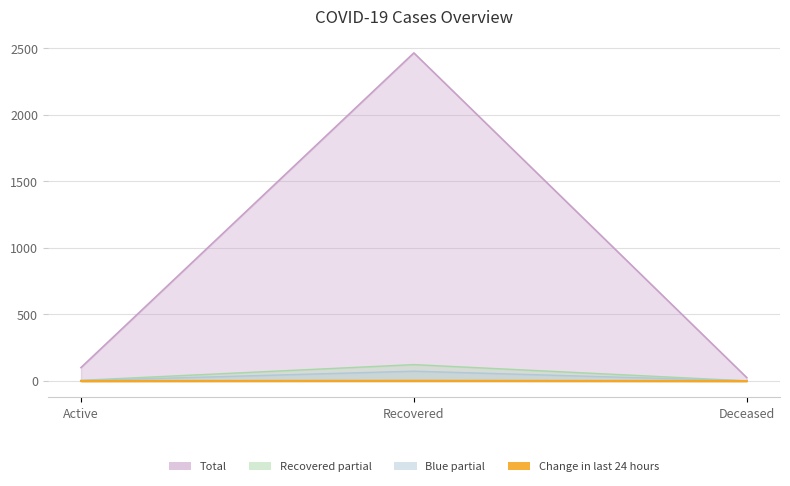

What is the approximate value of Total at Deceased, to the nearest 50?

50